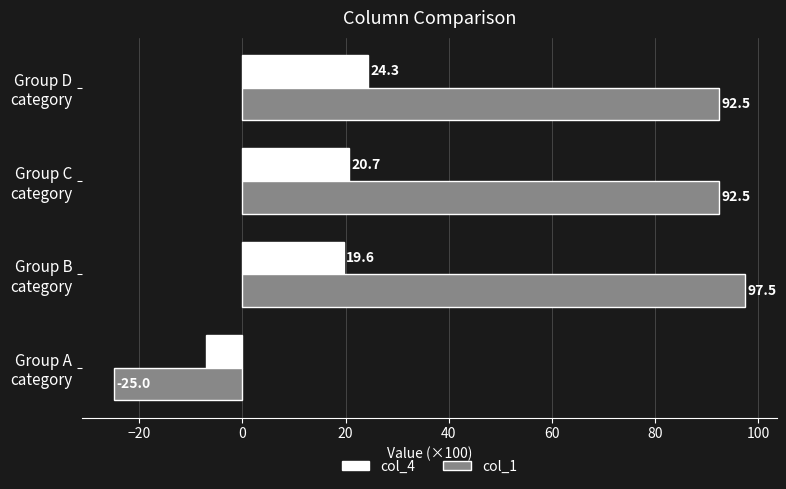

What is the difference between the maximum and second lowest values in the col_1 series?

5.0